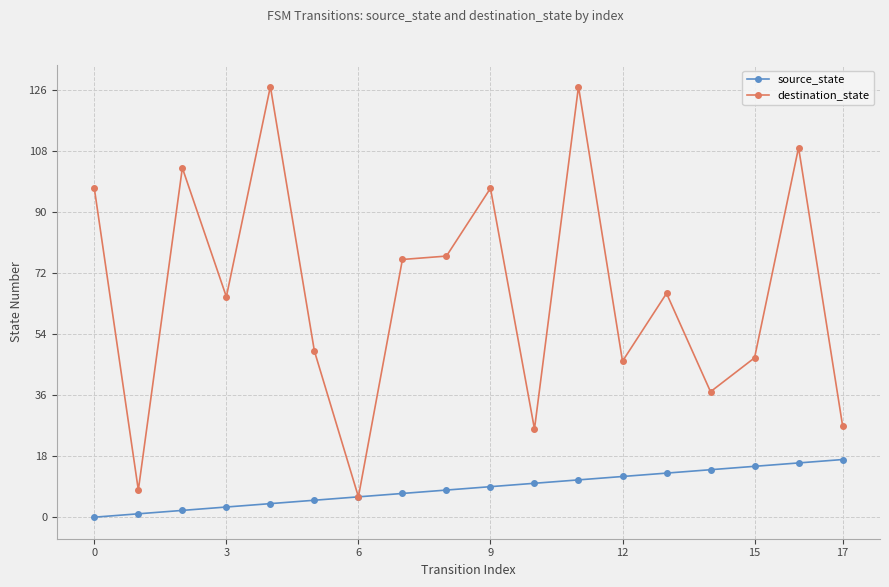

Which series has the largest total across all categories?

destination_state